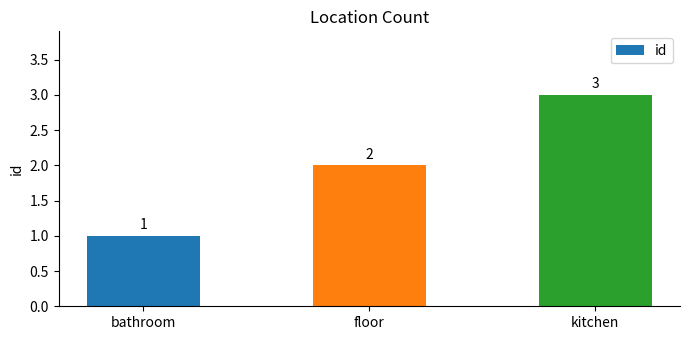

What position from the right is floor?

2